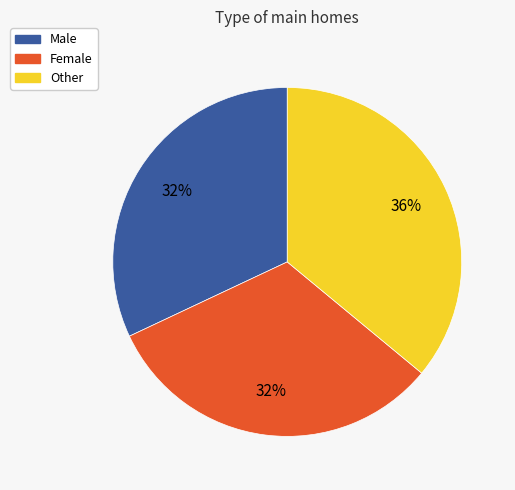

To the nearest percent, what is the difference between the largest and smallest slice percentages?

4%